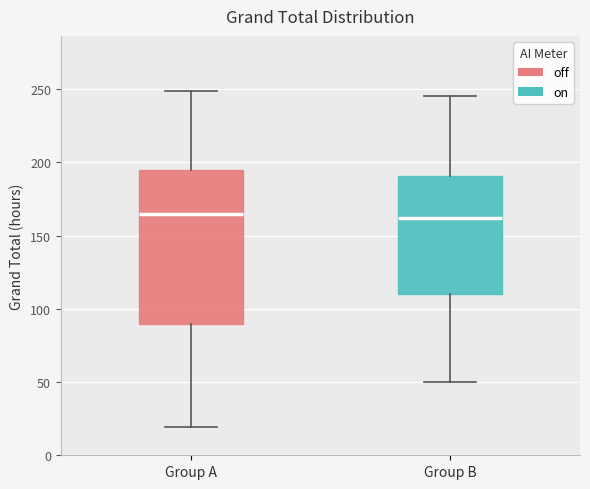

Where does the lower whisker of the box for Group B end on the y-axis? The values are not printed on the chart, so give them approximately, as read against the axis.

50